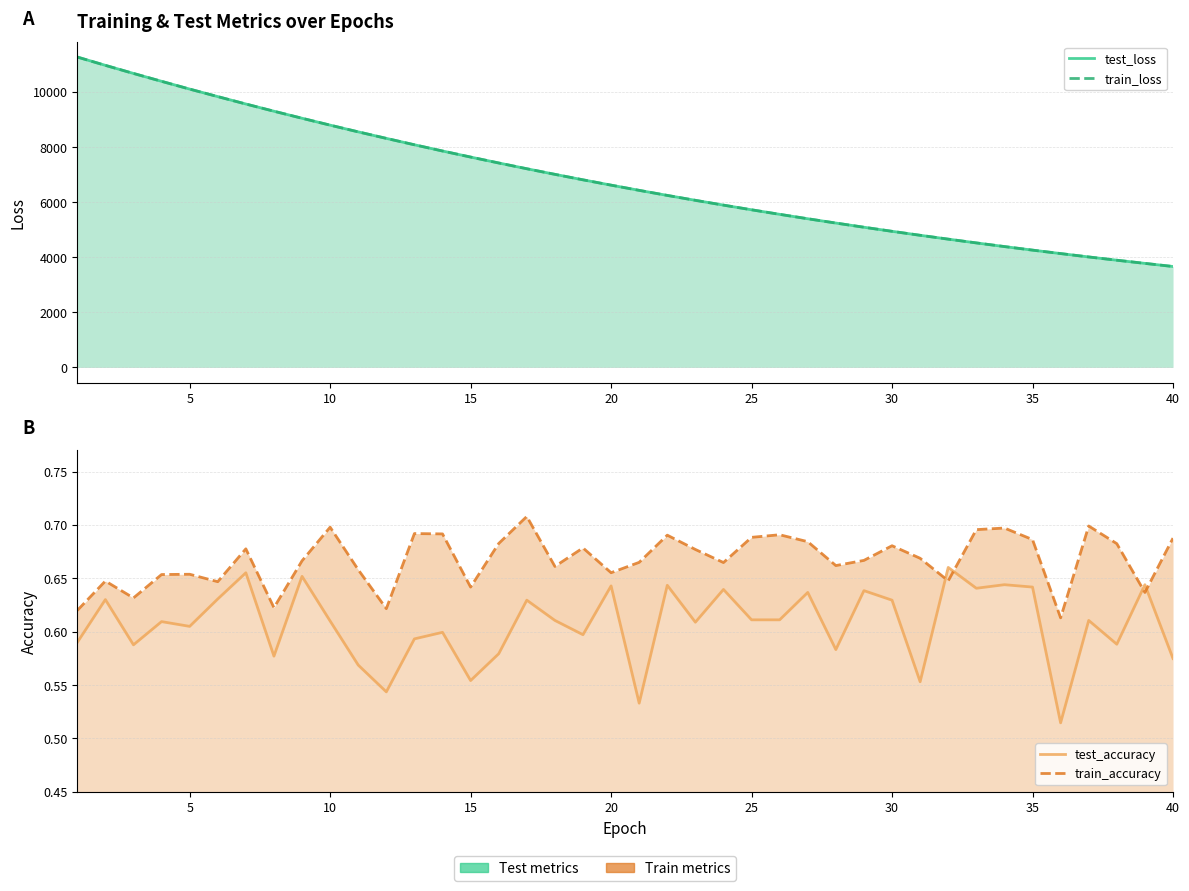

Rank the series at 20 from highest to lowest value.

test_loss, train_loss, train_accuracy, test_accuracy